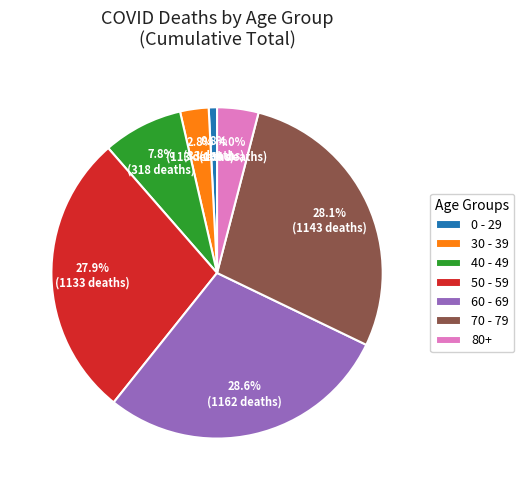

Which has a higher value, 0 - 29 or 50 - 59?

50 - 59